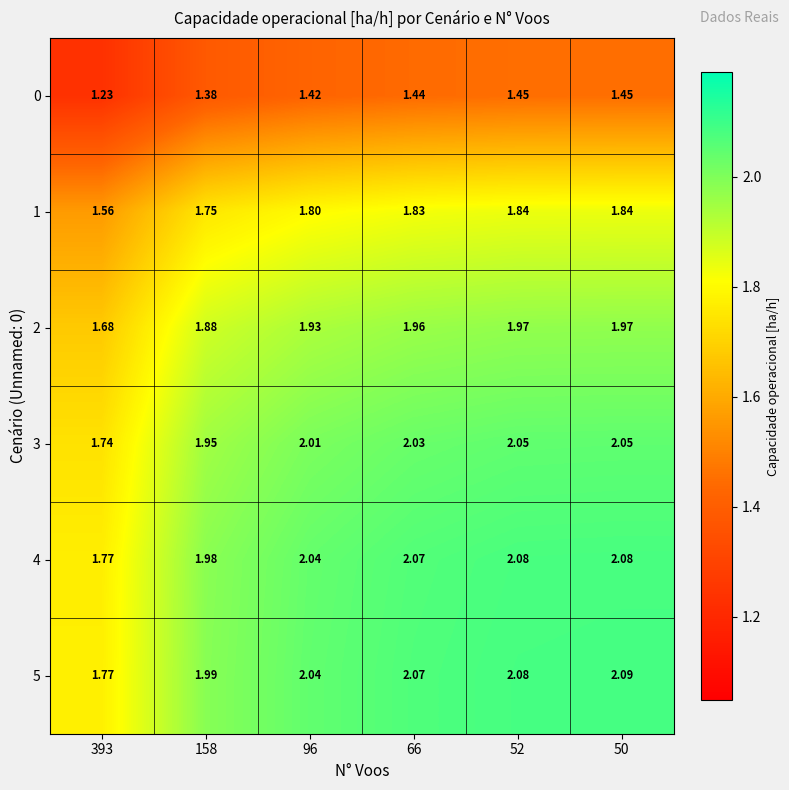

Is the value of 5 at 393 greater than the value of 0 at 66?

Yes